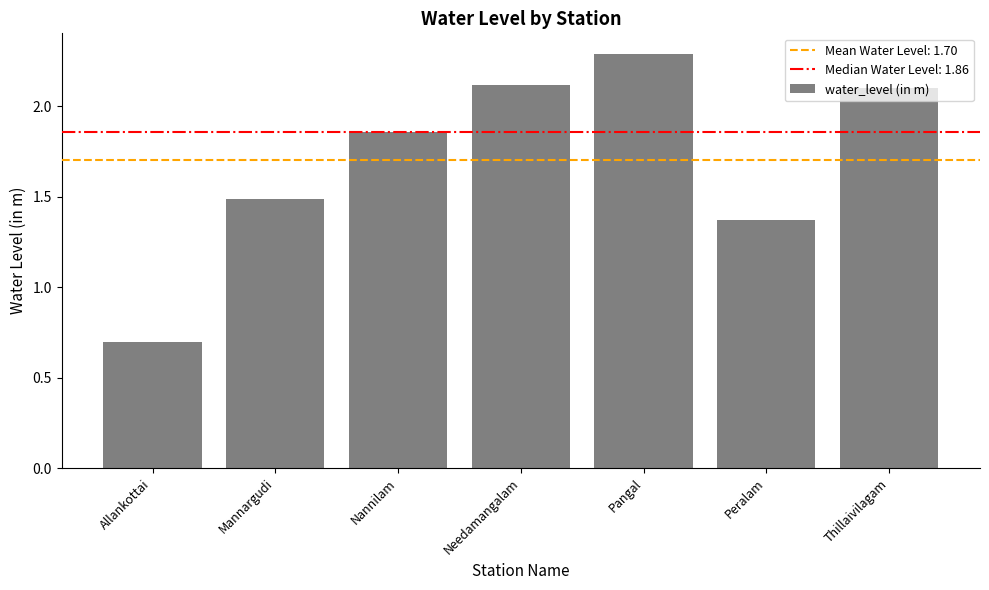

At which category does the chart reach its minimum across all series?

Allankottai